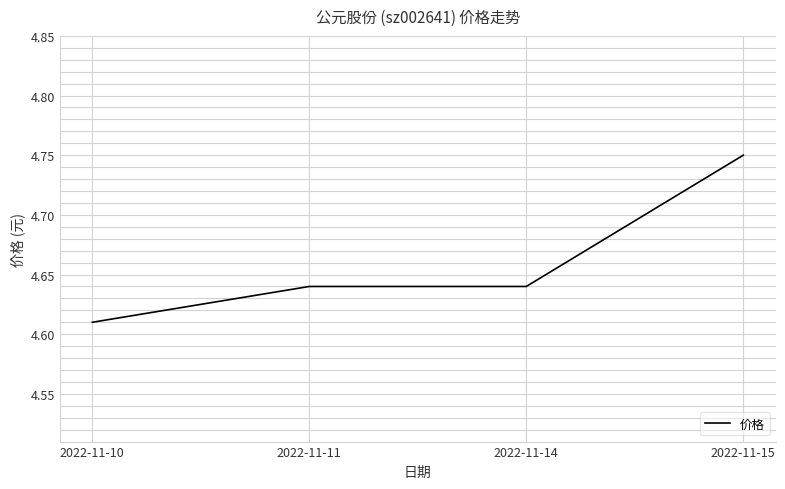

True or false: the data has more than 2 interior local peaks.

False